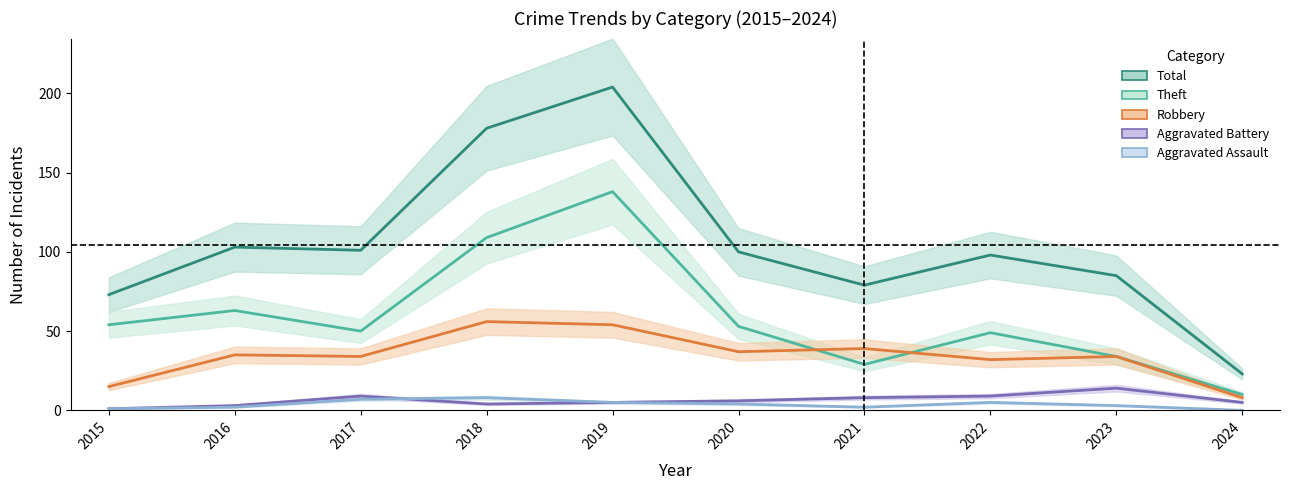

What is the difference between the Aggravated Assault values at 2024 and 2020?

4